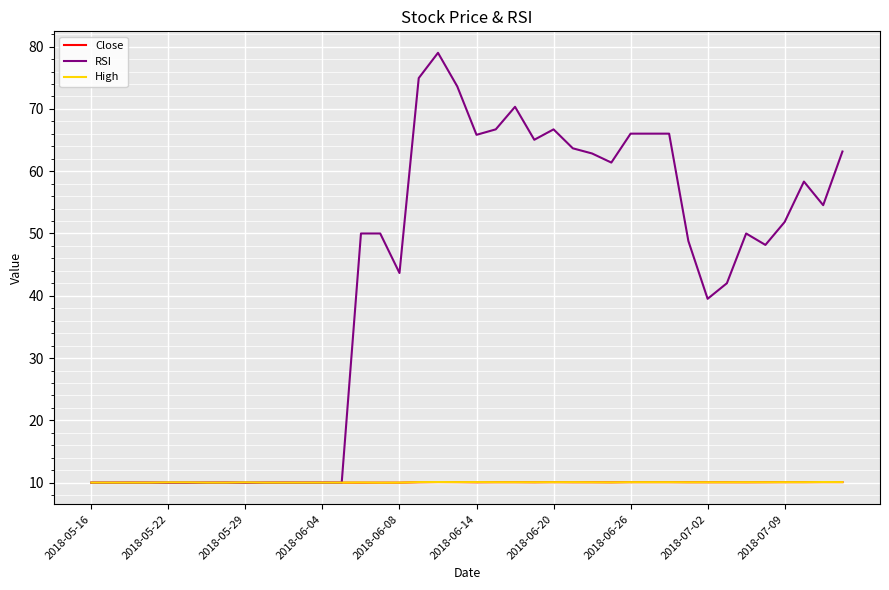

Which series has the widest spread of values?

RSI